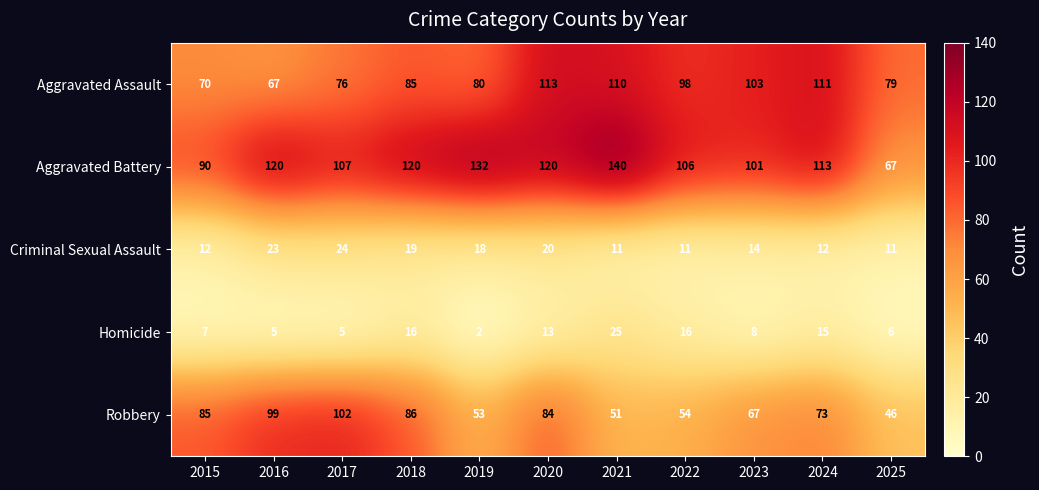

The Robbery series shows 53 at 2019. True or false?

True